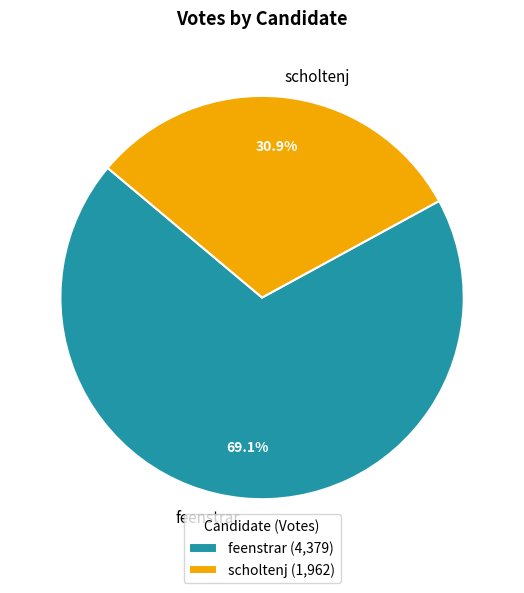

To the nearest percent, what is the difference between the scholtenj and feenstrar slice percentages?

38%